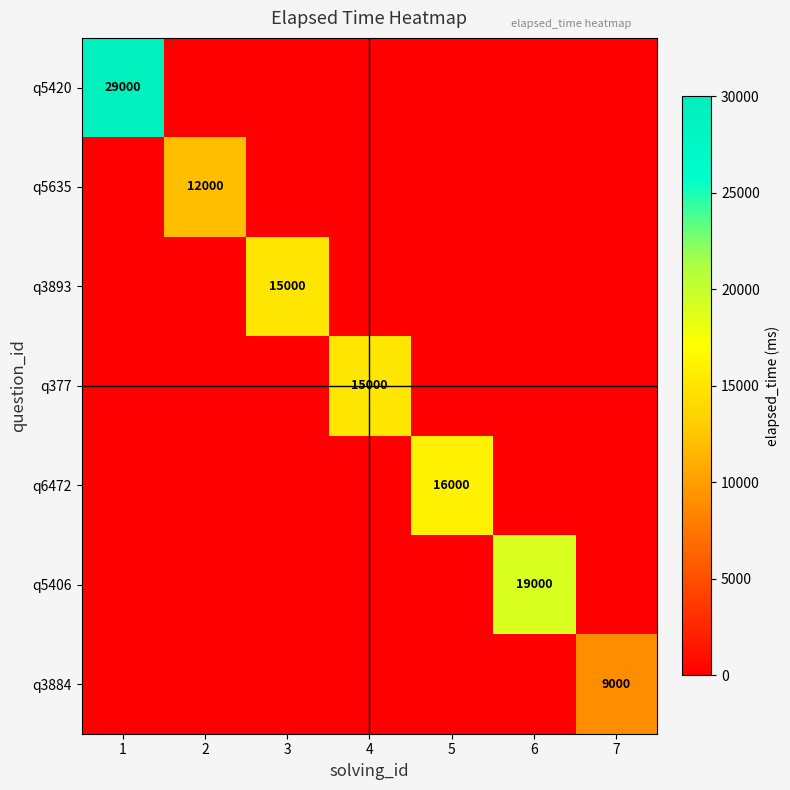

Which category has the lowest value in the q6472 series?

1